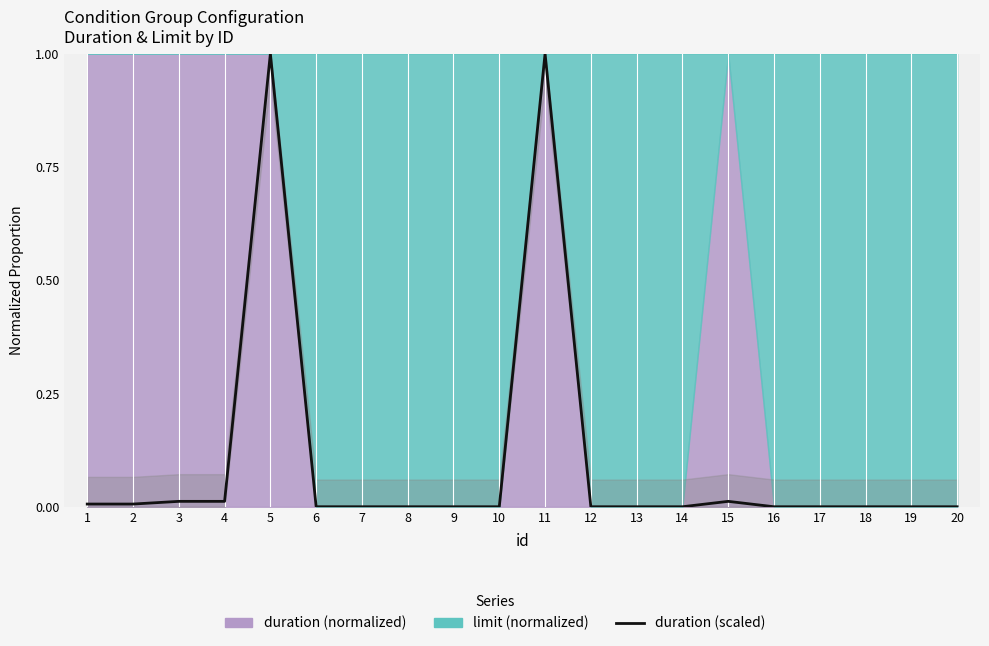

How many interior local peaks (higher than both neighbors) does the data have?

3